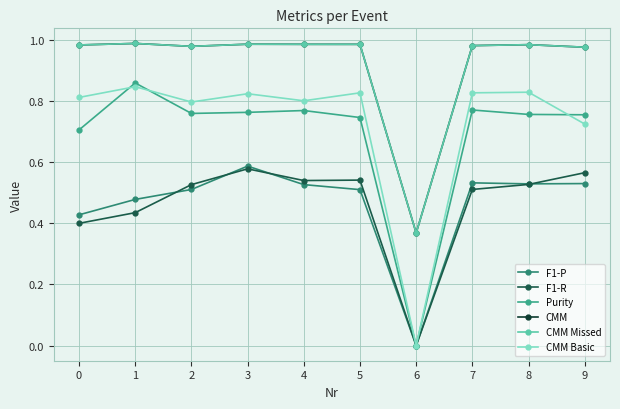

List the labels in order of F1-R value, smallest first.

6, 0, 1, 7, 2, 8, 4, 5, 9, 3